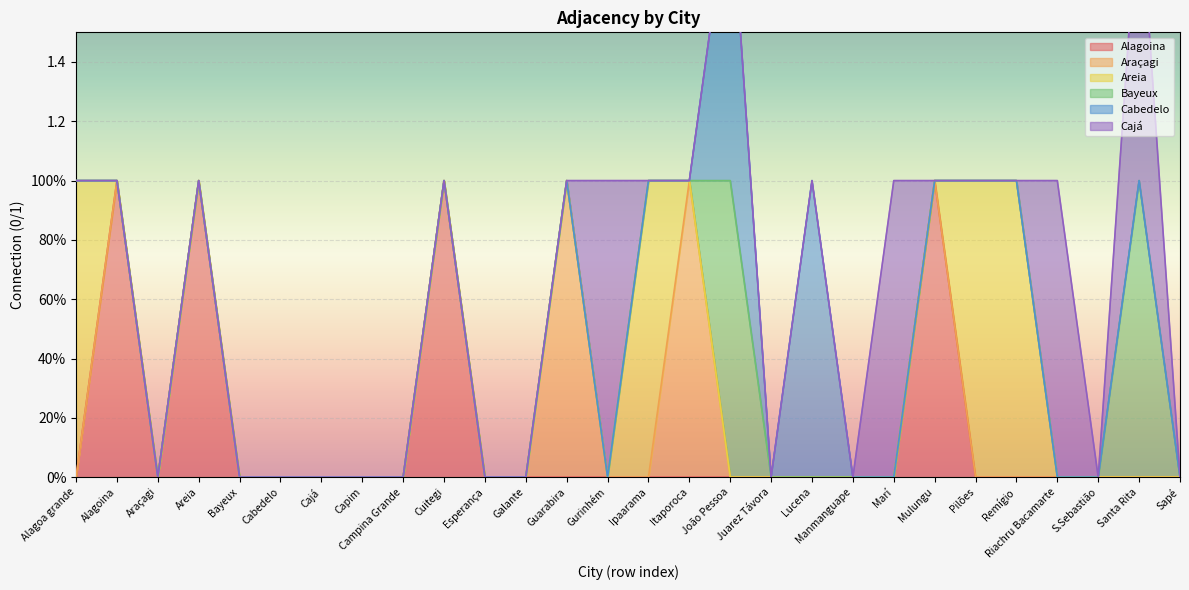

Between which two adjacent categories do Araçagi and Areia first intersect?

Ipaarama and Itaporoca